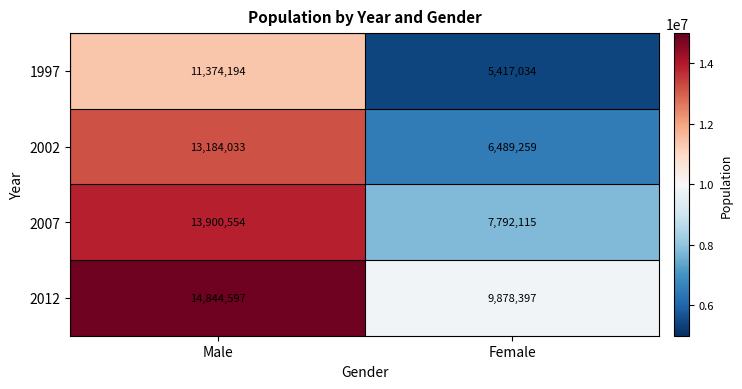

What is the average value of the 2012 series?

12361497